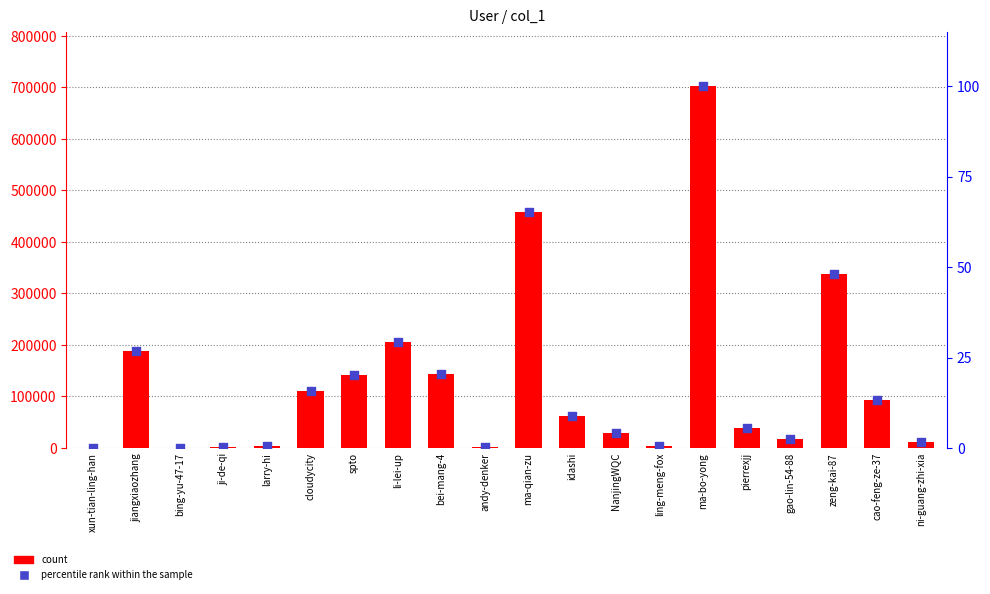

At which category is the sum across all series the highest?

ma-bo-yong